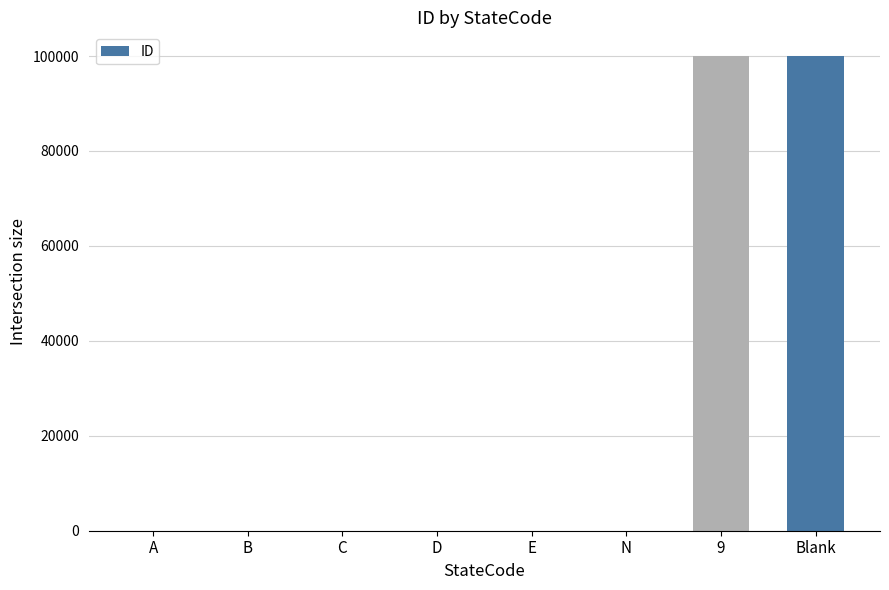

Is it true that the value at 9 is 59636?

False